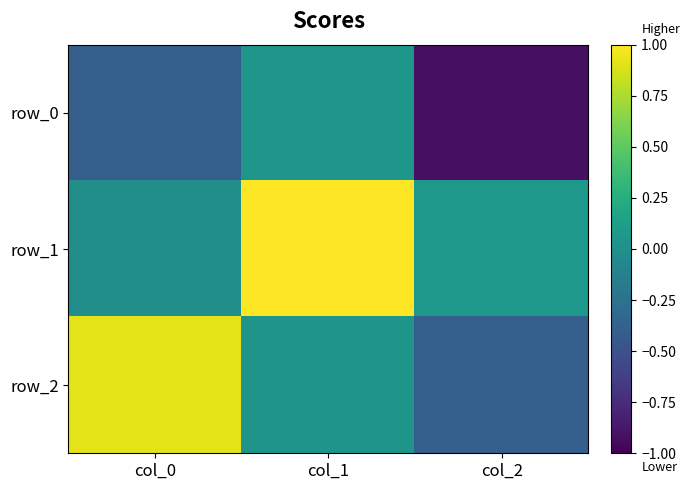

Reading left to right, what are all the values shown in this chart?

row_0: -0.4	0.1	-0.9
row_1: -0.0	1.0	0.1
row_2: 0.9	0.0	-0.4